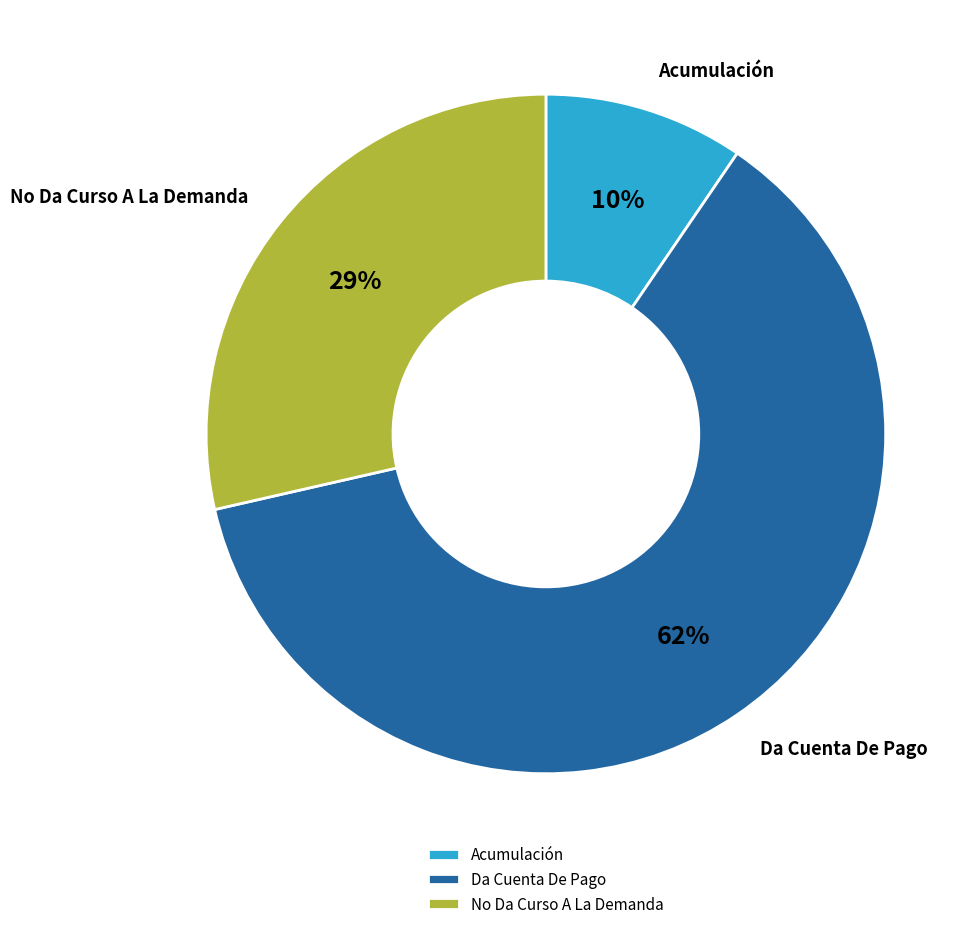

True or false: No Da Curso A La Demanda accounts for 43% of the total.

False